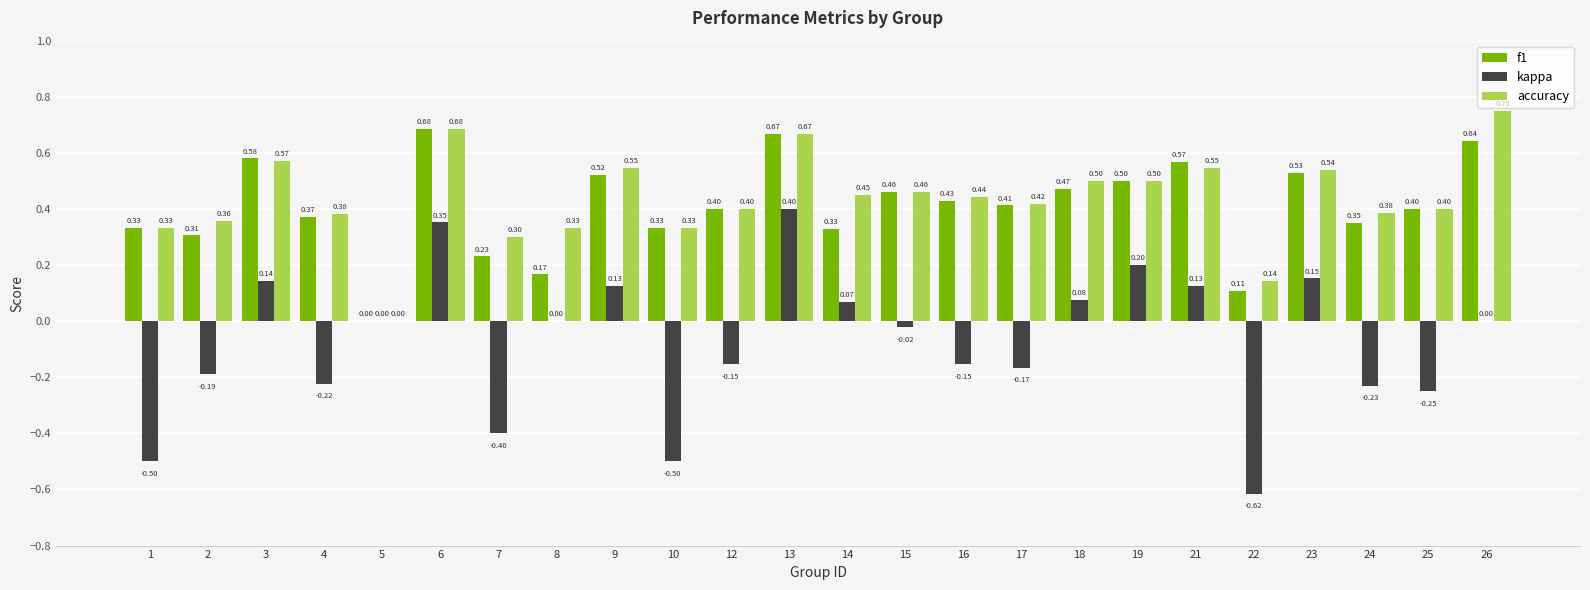

At which label does kappa reach its peak?

13